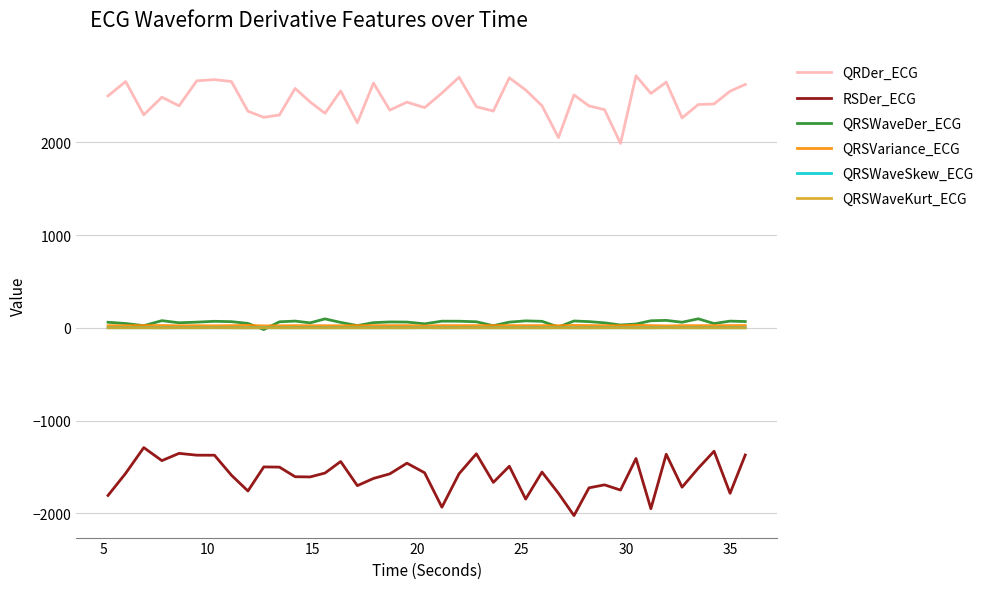

Which series has the largest total across all categories?

QRDer_ECG